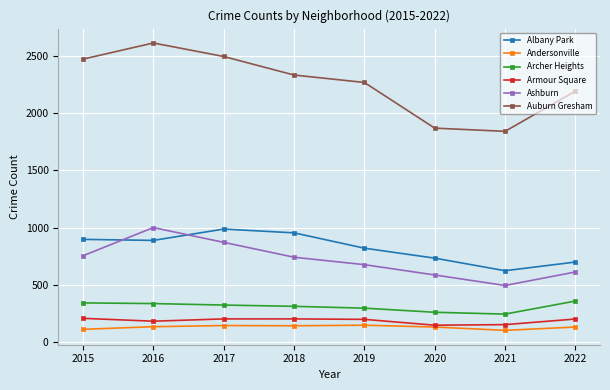

What is the value of the Auburn Gresham point at the 3rd from the left?

2496